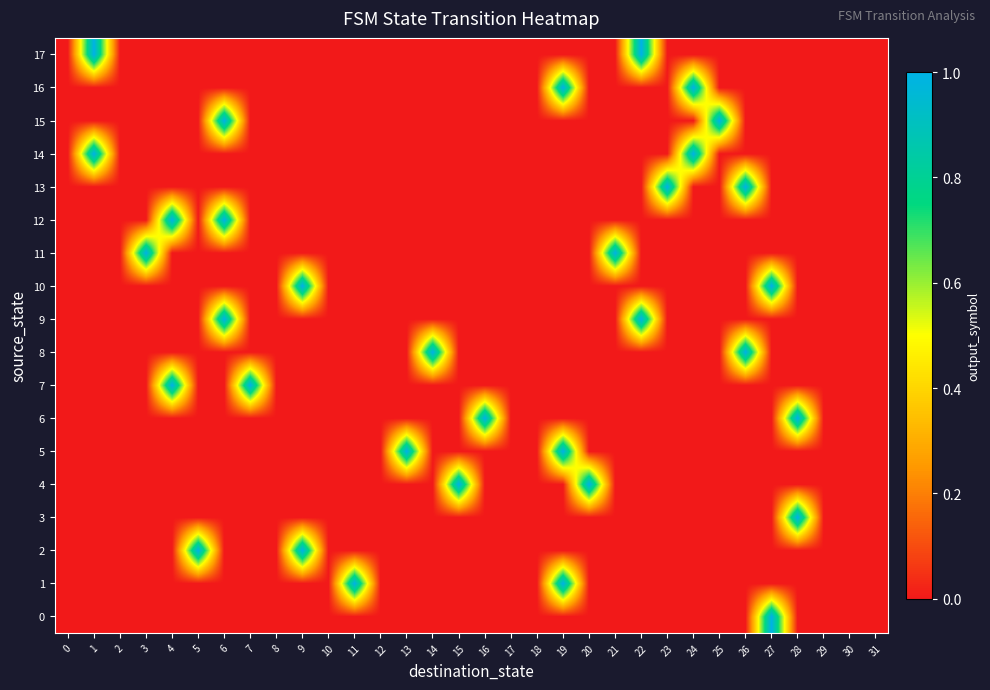

Reading right to left, transcribe all the data shown in this chart.

0: 31=0	30=0	29=0	28=0	27=1	26=0	25=0	24=0	23=0	22=0	21=0	20=0	19=0	18=0	17=0	16=0	15=0	14=0	13=0	12=0	11=0	10=0	9=0	8=0	7=0	6=0	5=0	4=0	3=0	2=0	1=0	0=0
1: 31=0	30=0	29=0	28=0	27=0	26=0	25=0	24=0	23=0	22=0	21=0	20=0	19=1	18=0	17=0	16=0	15=0	14=0	13=0	12=0	11=1	10=0	9=0	8=0	7=0	6=0	5=0	4=0	3=0	2=0	1=0	0=0
2: 31=0	30=0	29=0	28=0	27=0	26=0	25=0	24=0	23=0	22=0	21=0	20=0	19=0	18=0	17=0	16=0	15=0	14=0	13=0	12=0	11=0	10=0	9=1	8=0	7=0	6=0	5=1	4=0	3=0	2=0	1=0	0=0
3: 31=0	30=0	29=0	28=1	27=0	26=0	25=0	24=0	23=0	22=0	21=0	20=0	19=0	18=0	17=0	16=0	15=0	14=0	13=0	12=0	11=0	10=0	9=0	8=0	7=0	6=0	5=0	4=0	3=0	2=0	1=0	0=0
4: 31=0	30=0	29=0	28=0	27=0	26=0	25=0	24=0	23=0	22=0	21=0	20=1	19=0	18=0	17=0	16=0	15=1	14=0	13=0	12=0	11=0	10=0	9=0	8=0	7=0	6=0	5=0	4=0	3=0	2=0	1=0	0=0
5: 31=0	30=0	29=0	28=0	27=0	26=0	25=0	24=0	23=0	22=0	21=0	20=0	19=1	18=0	17=0	16=0	15=0	14=0	13=1	12=0	11=0	10=0	9=0	8=0	7=0	6=0	5=0	4=0	3=0	2=0	1=0	0=0
6: 31=0	30=0	29=0	28=1	27=0	26=0	25=0	24=0	23=0	22=0	21=0	20=0	19=0	18=0	17=0	16=1	15=0	14=0	13=0	12=0	11=0	10=0	9=0	8=0	7=0	6=0	5=0	4=0	3=0	2=0	1=0	0=0
7: 31=0	30=0	29=0	28=0	27=0	26=0	25=0	24=0	23=0	22=0	21=0	20=0	19=0	18=0	17=0	16=0	15=0	14=0	13=0	12=0	11=0	10=0	9=0	8=0	7=1	6=0	5=0	4=1	3=0	2=0	1=0	0=0
8: 31=0	30=0	29=0	28=0	27=0	26=1	25=0	24=0	23=0	22=0	21=0	20=0	19=0	18=0	17=0	16=0	15=0	14=1	13=0	12=0	11=0	10=0	9=0	8=0	7=0	6=0	5=0	4=0	3=0	2=0	1=0	0=0
9: 31=0	30=0	29=0	28=0	27=0	26=0	25=0	24=0	23=0	22=1	21=0	20=0	19=0	18=0	17=0	16=0	15=0	14=0	13=0	12=0	11=0	10=0	9=0	8=0	7=0	6=1	5=0	4=0	3=0	2=0	1=0	0=0
10: 31=0	30=0	29=0	28=0	27=1	26=0	25=0	24=0	23=0	22=0	21=0	20=0	19=0	18=0	17=0	16=0	15=0	14=0	13=0	12=0	11=0	10=0	9=1	8=0	7=0	6=0	5=0	4=0	3=0	2=0	1=0	0=0
11: 31=0	30=0	29=0	28=0	27=0	26=0	25=0	24=0	23=0	22=0	21=1	20=0	19=0	18=0	17=0	16=0	15=0	14=0	13=0	12=0	11=0	10=0	9=0	8=0	7=0	6=0	5=0	4=0	3=1	2=0	1=0	0=0
12: 31=0	30=0	29=0	28=0	27=0	26=0	25=0	24=0	23=0	22=0	21=0	20=0	19=0	18=0	17=0	16=0	15=0	14=0	13=0	12=0	11=0	10=0	9=0	8=0	7=0	6=1	5=0	4=1	3=0	2=0	1=0	0=0
13: 31=0	30=0	29=0	28=0	27=0	26=1	25=0	24=0	23=1	22=0	21=0	20=0	19=0	18=0	17=0	16=0	15=0	14=0	13=0	12=0	11=0	10=0	9=0	8=0	7=0	6=0	5=0	4=0	3=0	2=0	1=0	0=0
14: 31=0	30=0	29=0	28=0	27=0	26=0	25=0	24=1	23=0	22=0	21=0	20=0	19=0	18=0	17=0	16=0	15=0	14=0	13=0	12=0	11=0	10=0	9=0	8=0	7=0	6=0	5=0	4=0	3=0	2=0	1=1	0=0
15: 31=0	30=0	29=0	28=0	27=0	26=0	25=1	24=0	23=0	22=0	21=0	20=0	19=0	18=0	17=0	16=0	15=0	14=0	13=0	12=0	11=0	10=0	9=0	8=0	7=0	6=1	5=0	4=0	3=0	2=0	1=0	0=0
16: 31=0	30=0	29=0	28=0	27=0	26=0	25=0	24=1	23=0	22=0	21=0	20=0	19=1	18=0	17=0	16=0	15=0	14=0	13=0	12=0	11=0	10=0	9=0	8=0	7=0	6=0	5=0	4=0	3=0	2=0	1=0	0=0
17: 31=0	30=0	29=0	28=0	27=0	26=0	25=0	24=0	23=0	22=1	21=0	20=0	19=0	18=0	17=0	16=0	15=0	14=0	13=0	12=0	11=0	10=0	9=0	8=0	7=0	6=0	5=0	4=0	3=0	2=0	1=1	0=0